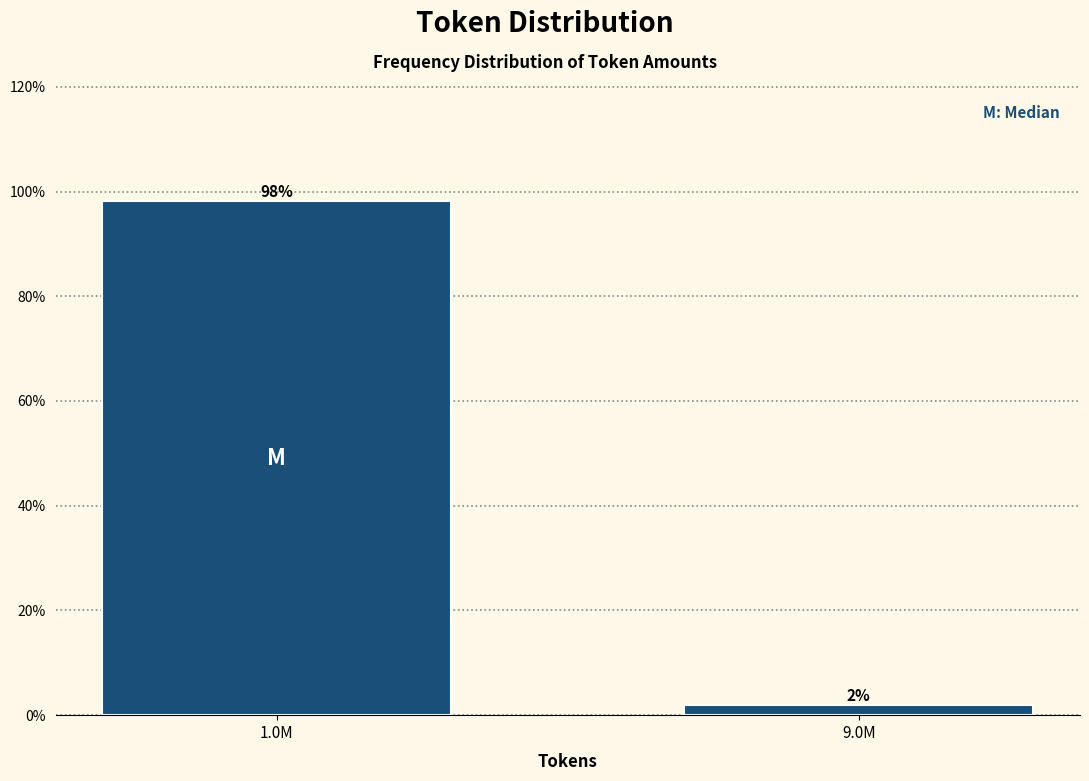

List the labels in order of value, largest first.

1.0M, 9.0M